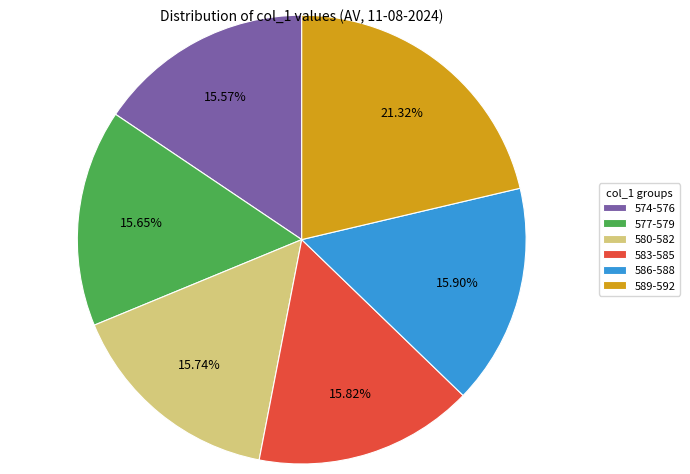

Does 580-582 represent more than half of the total?

No